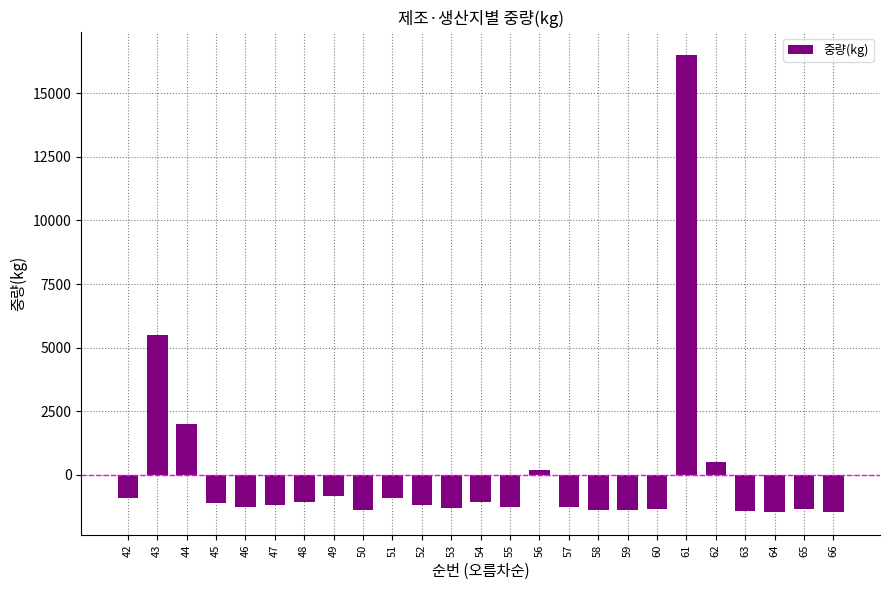

What is the value of the 22nd bar from the left?

-1429.8